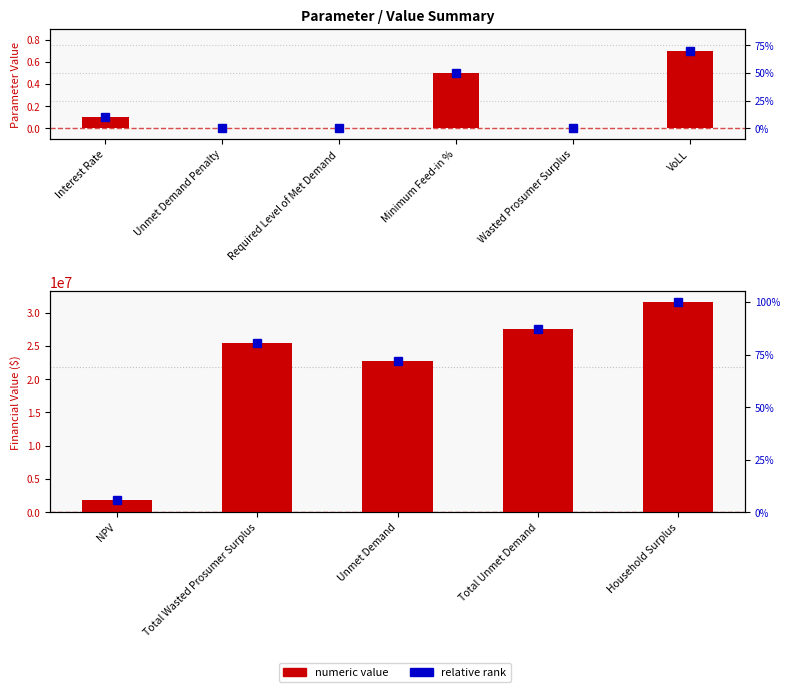

Does the chart contain stacked bars?

No